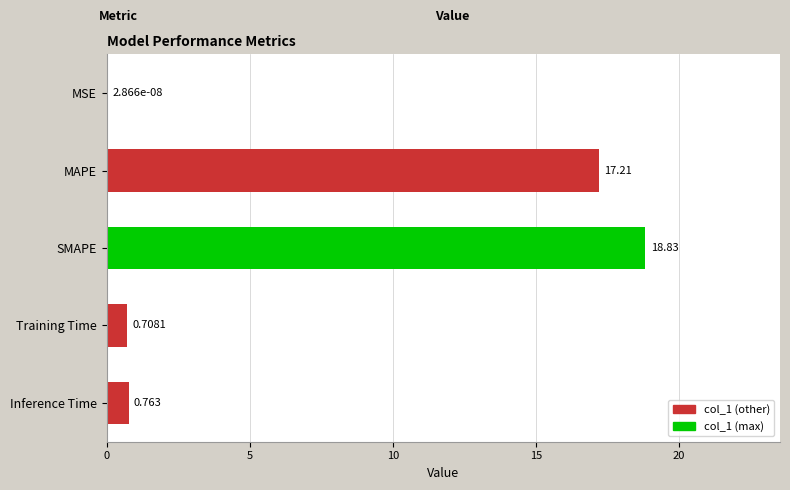

Which has a higher value, MAPE or MSE?

MAPE